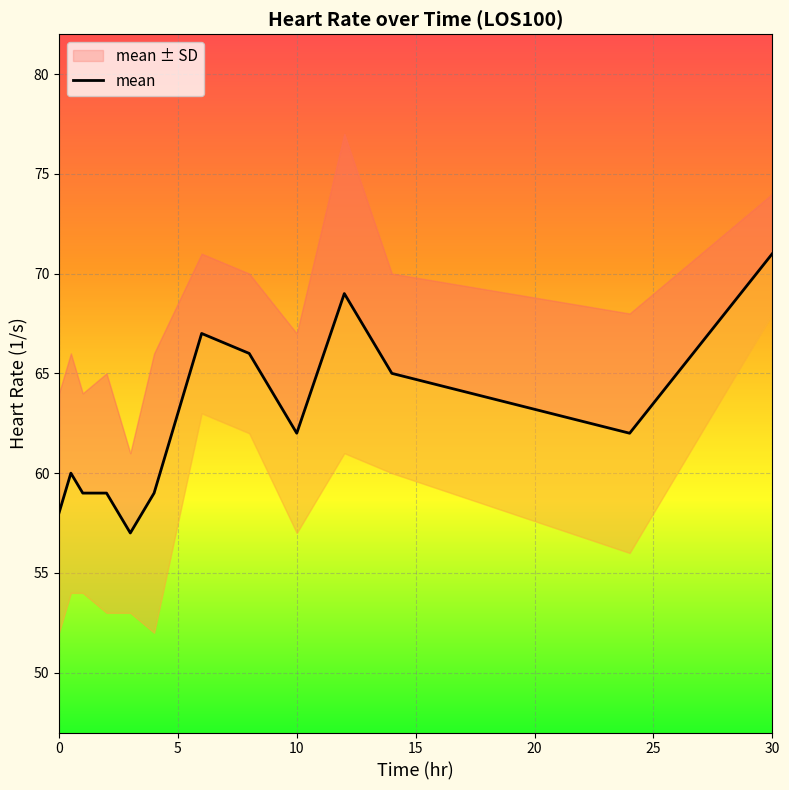

True or false: the data shows 21 at 20.

False